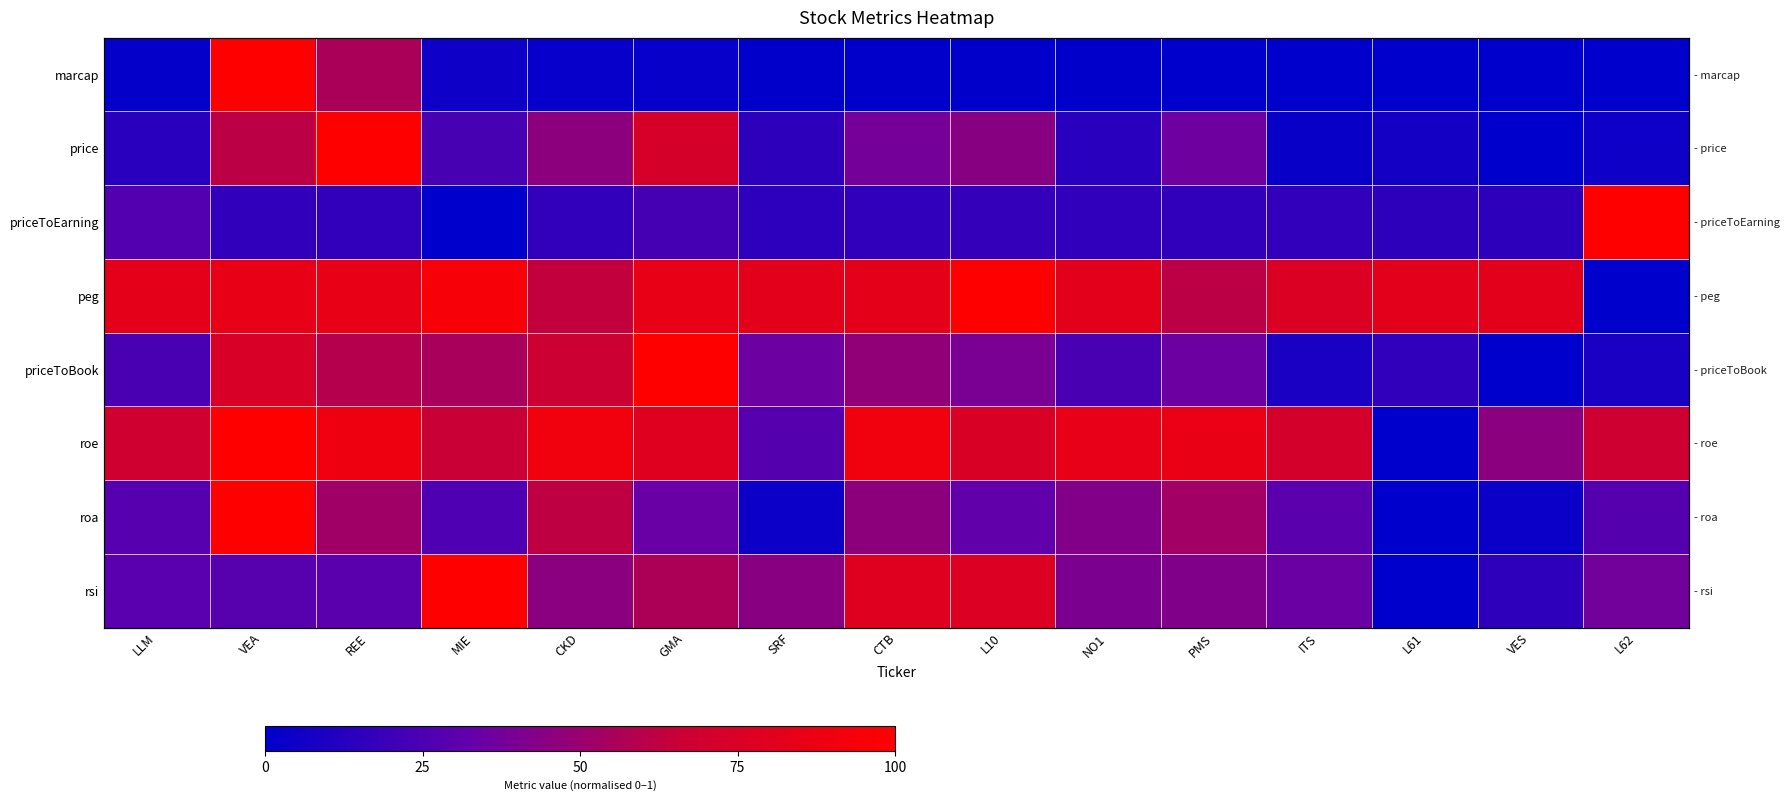

Is it true that price equals 0.1 at LLM?

True